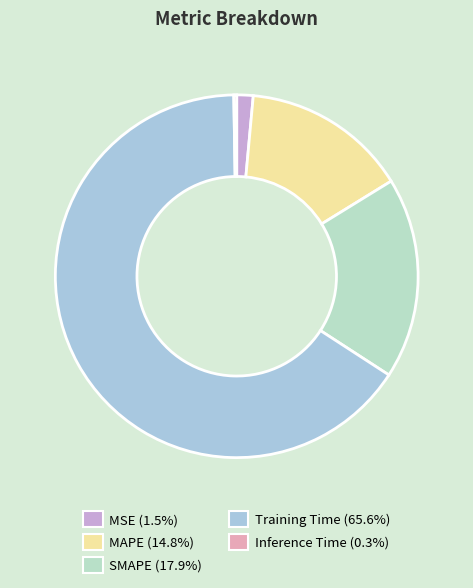

What is the smallest slice in the pie chart?

Inference Time